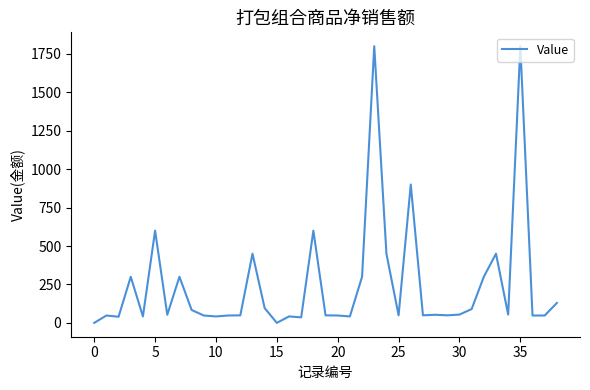

What is the maximum value shown in the chart?

1800.0